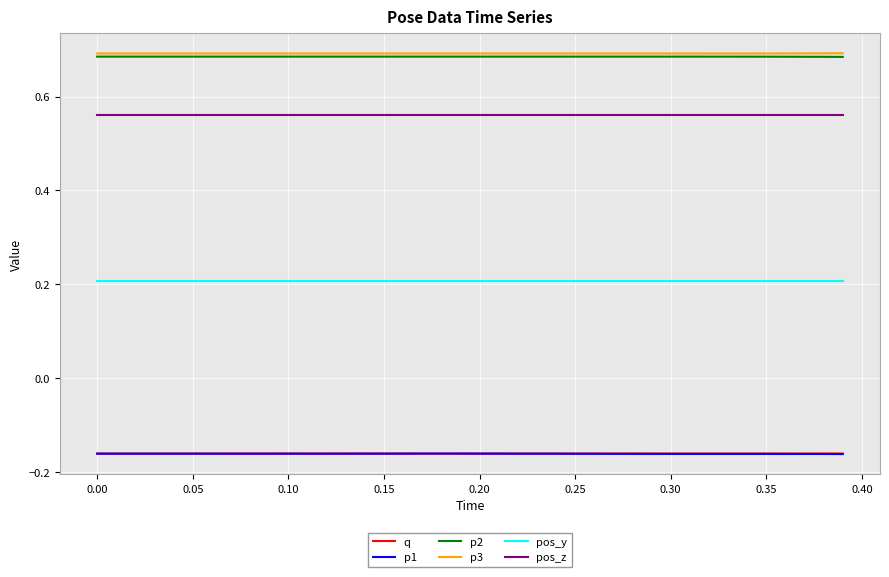

True or false: p1 and p2 cross at least once.

False